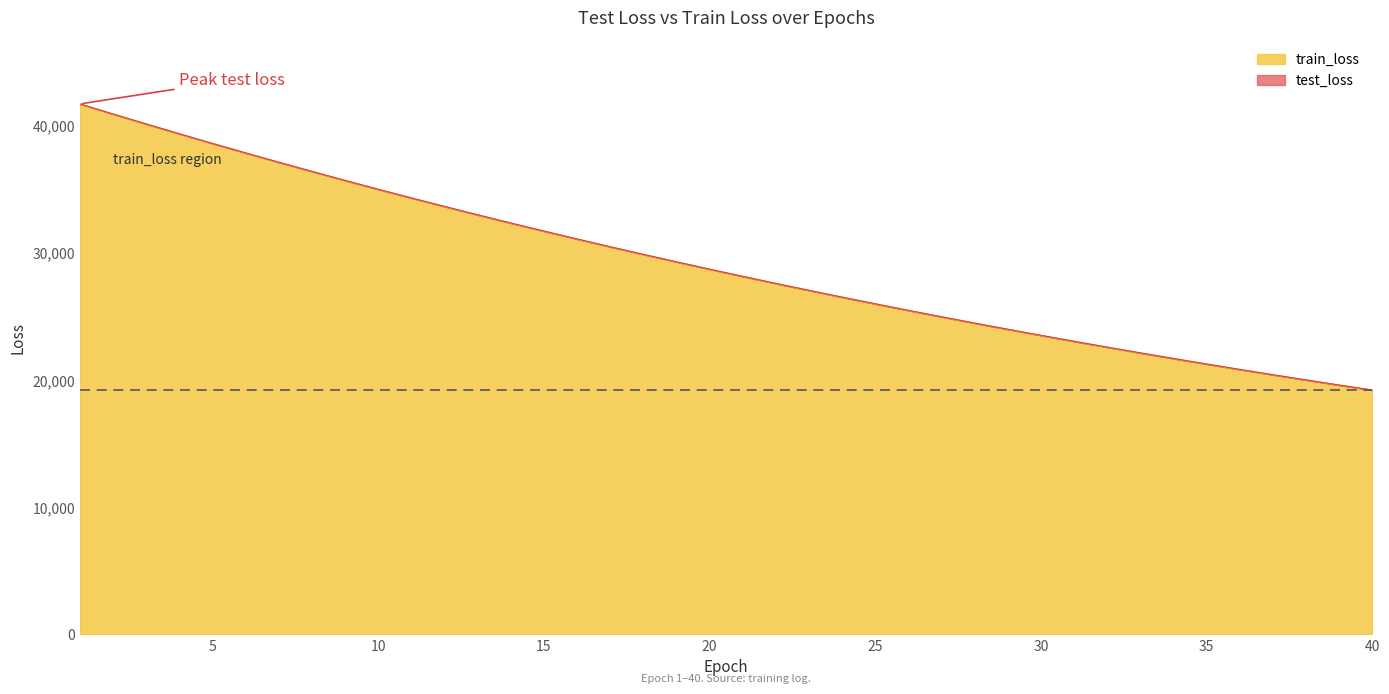

Which category has the lowest value in the test_loss series?

40